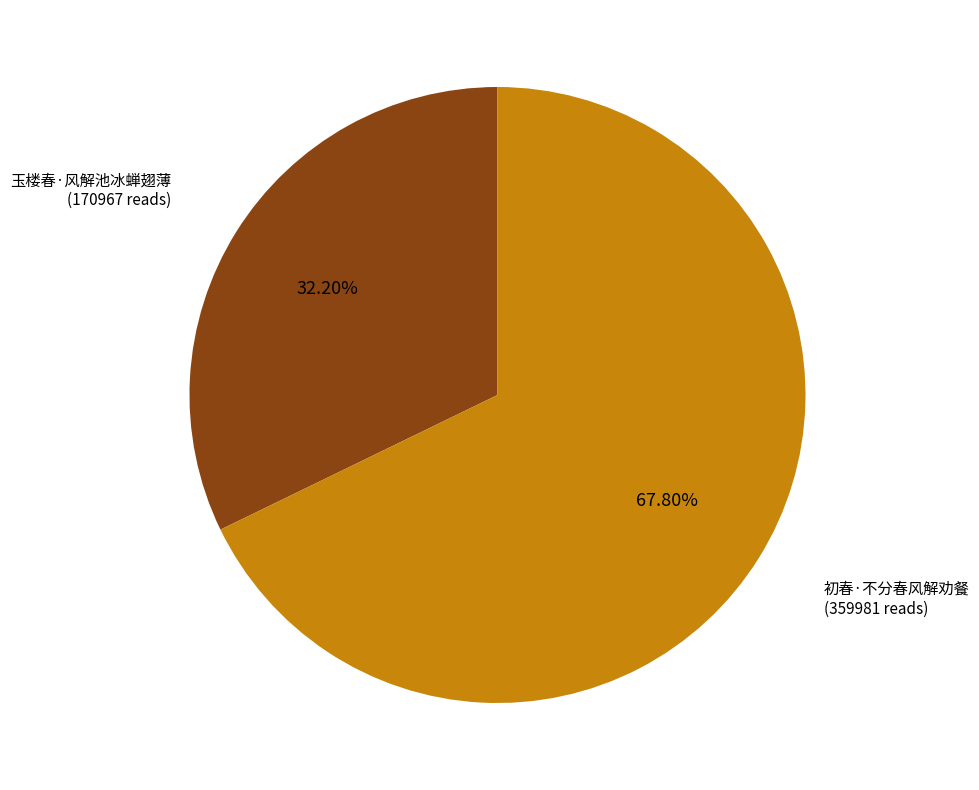

How many slices are in this pie chart?

2